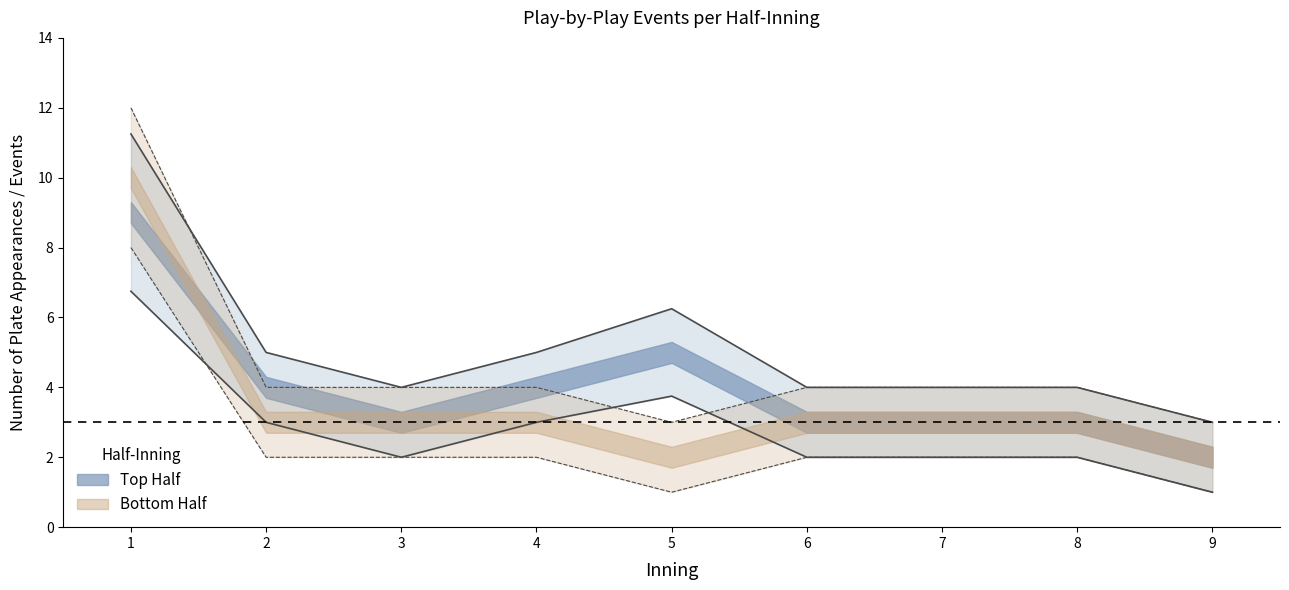

The value of top_innings at 3-bot is 3. True or false?

False